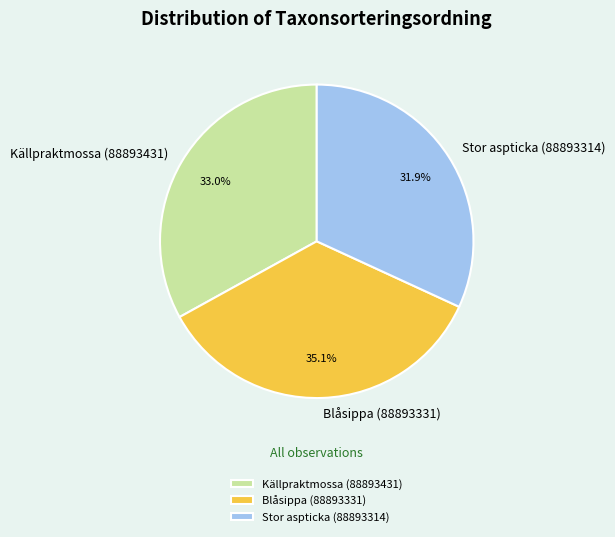

What is the smallest slice in the pie chart?

Stor aspticka (88893314)